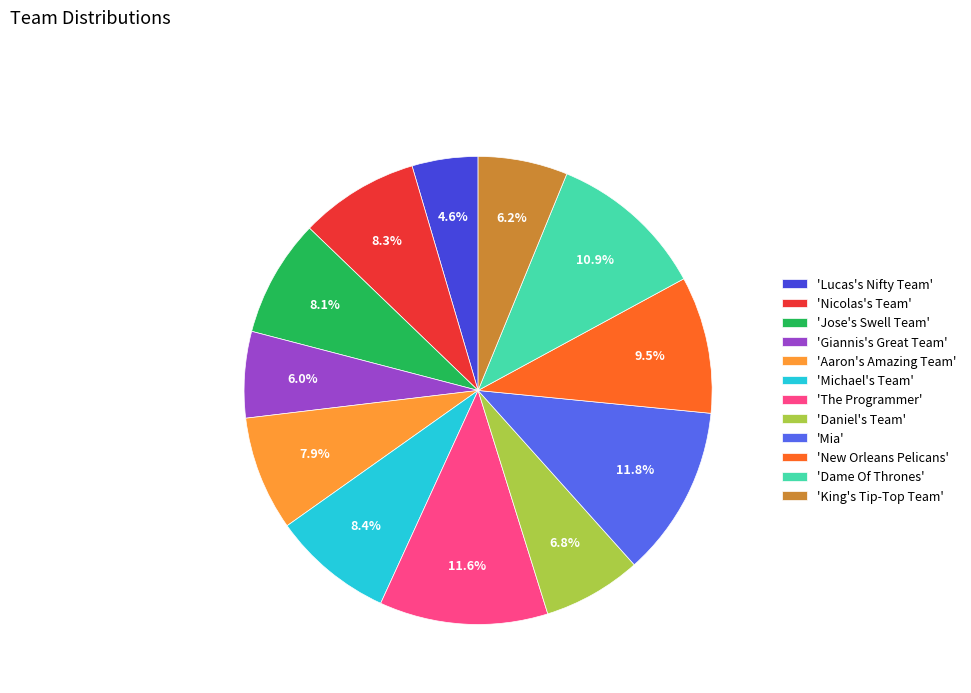

Which slice is the smallest?

'Lucas's Nifty Team'